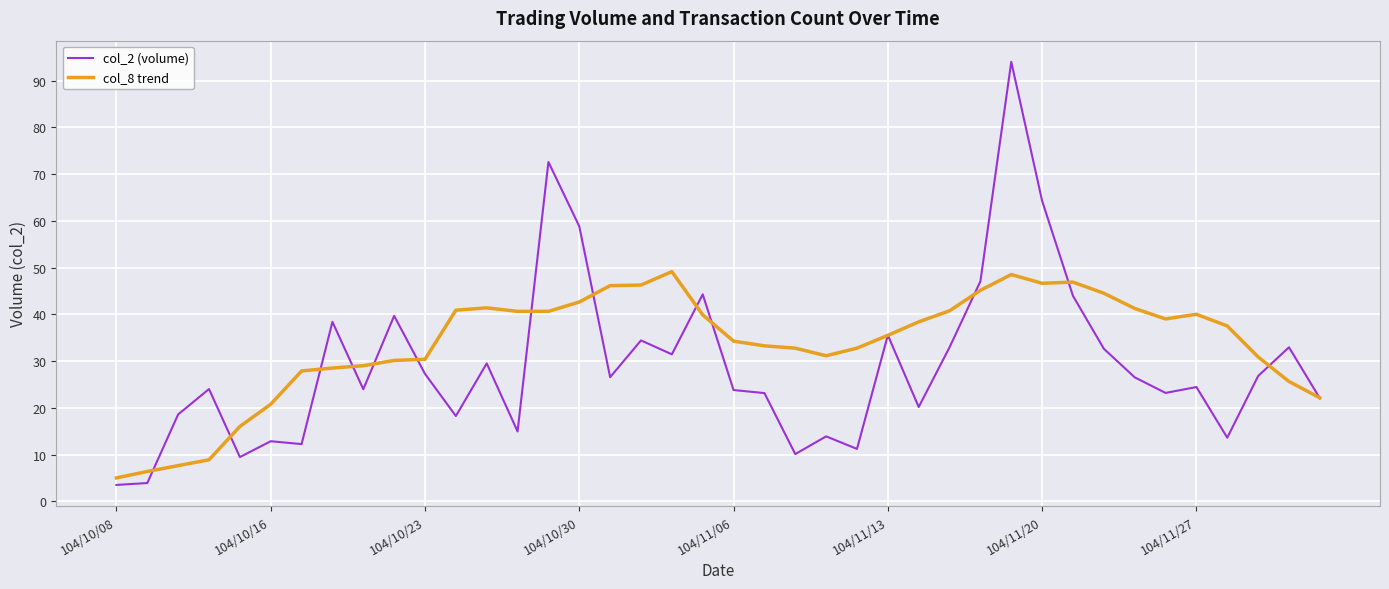

Does the chart display data point markers on the line(s)?

No